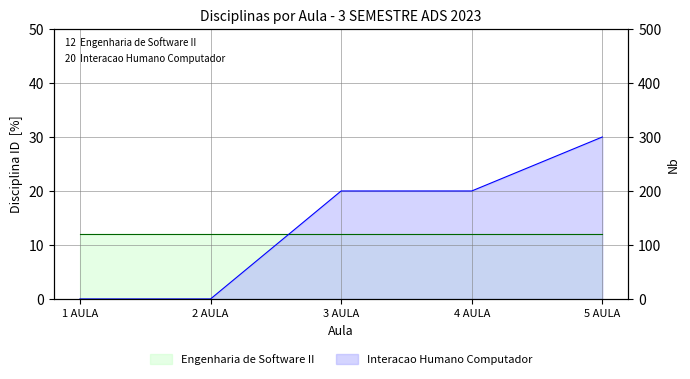

The chart shows a value of 20 at 4 AULA. True or false?

True